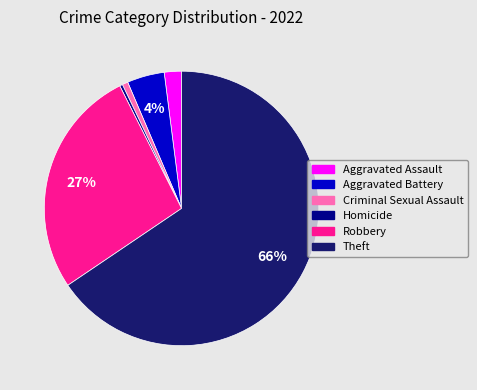

What percentage is the Criminal Sexual Assault slice, to the nearest percent?

1%